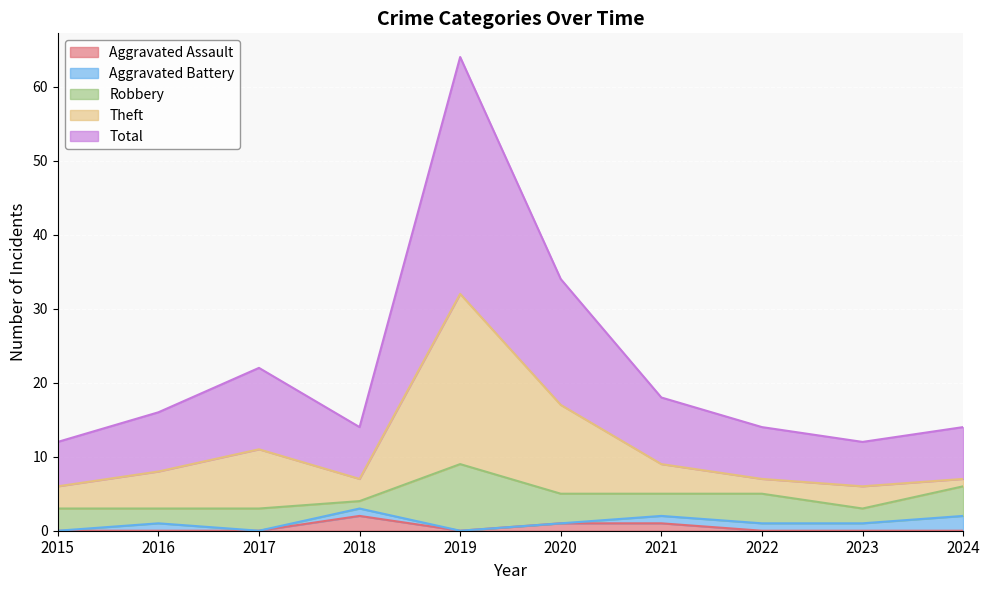

True or false: Total has more than 2 points higher than both neighbors.

False